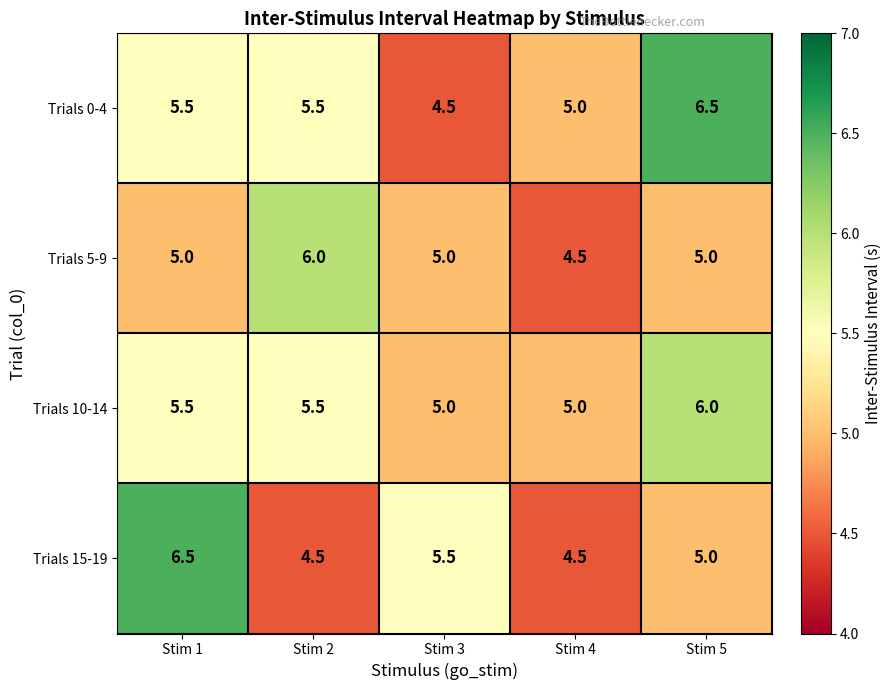

What is the total value across all series at Stim 2?

21.5